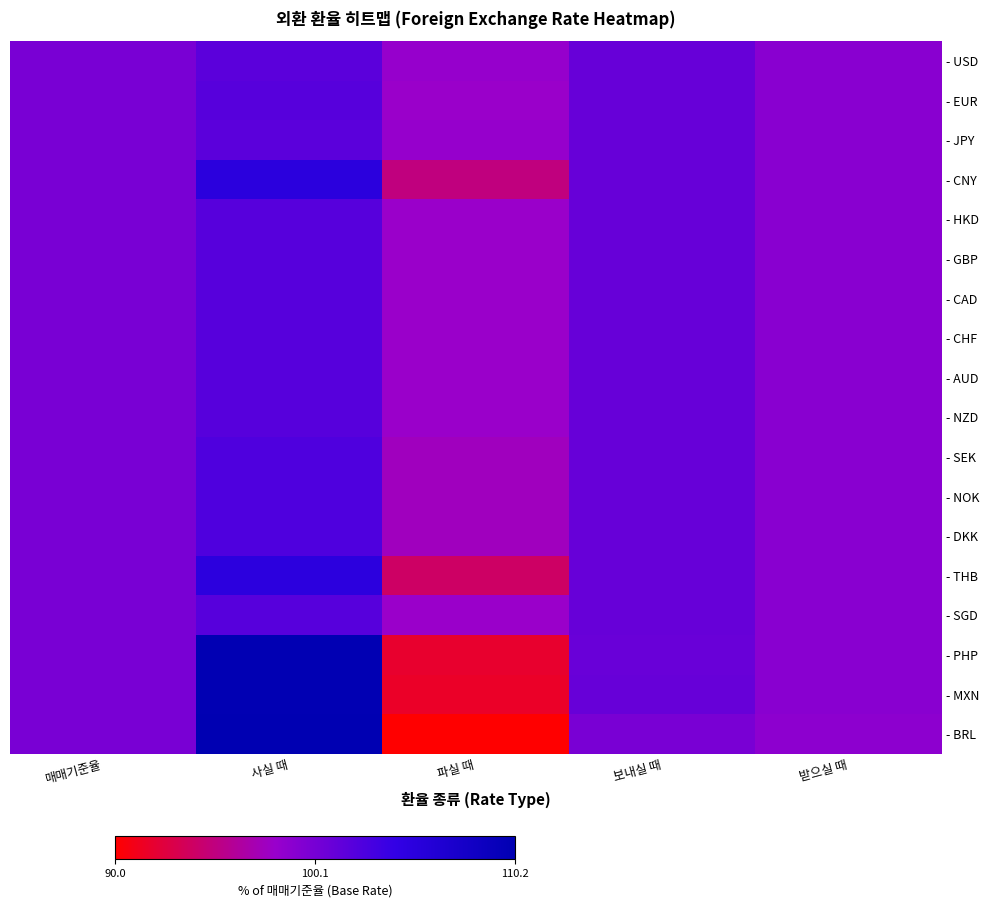

What is the maximum value shown in the chart?

110.2